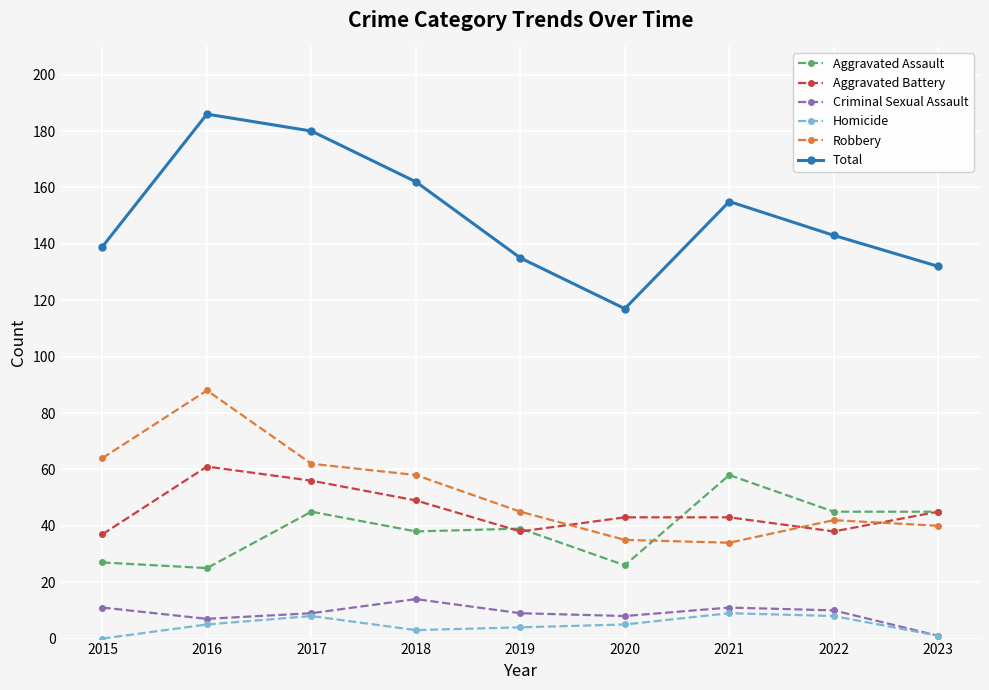

Which category has the highest value across all series?

2016